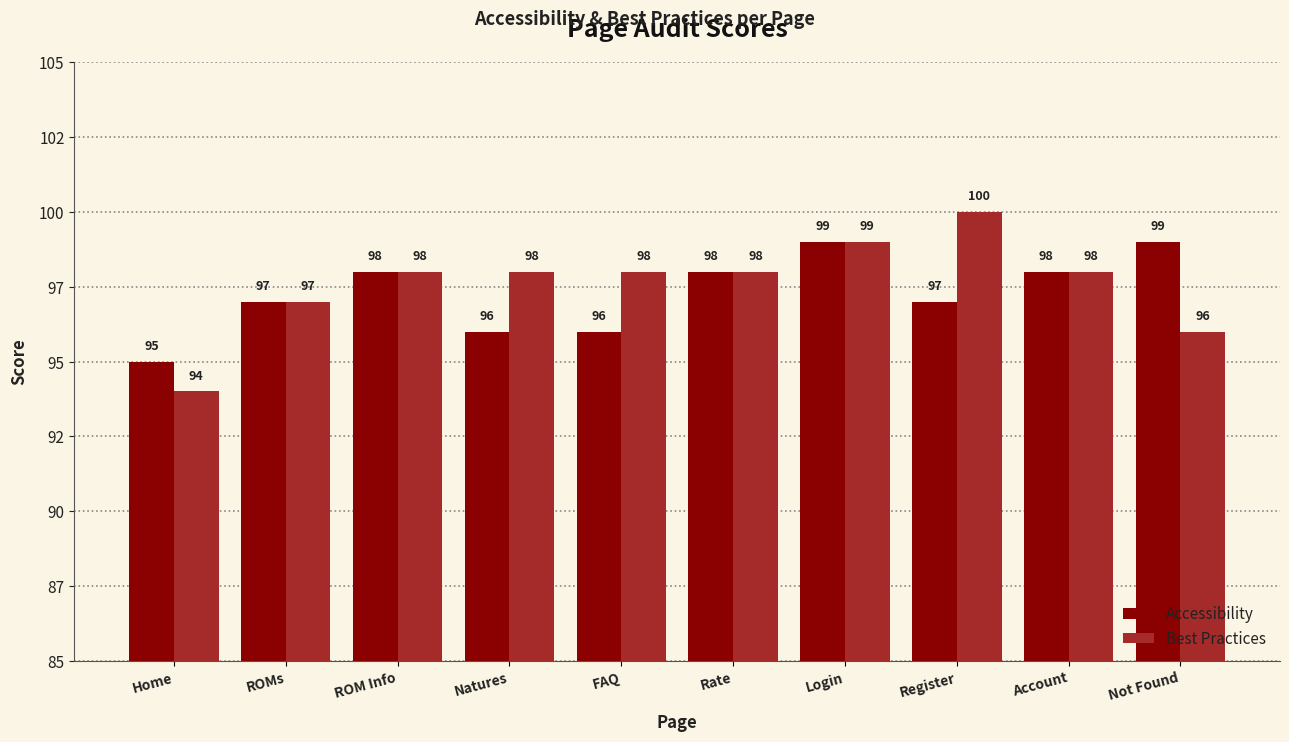

The value of Best Practices at ROM Info is 98. True or false?

True